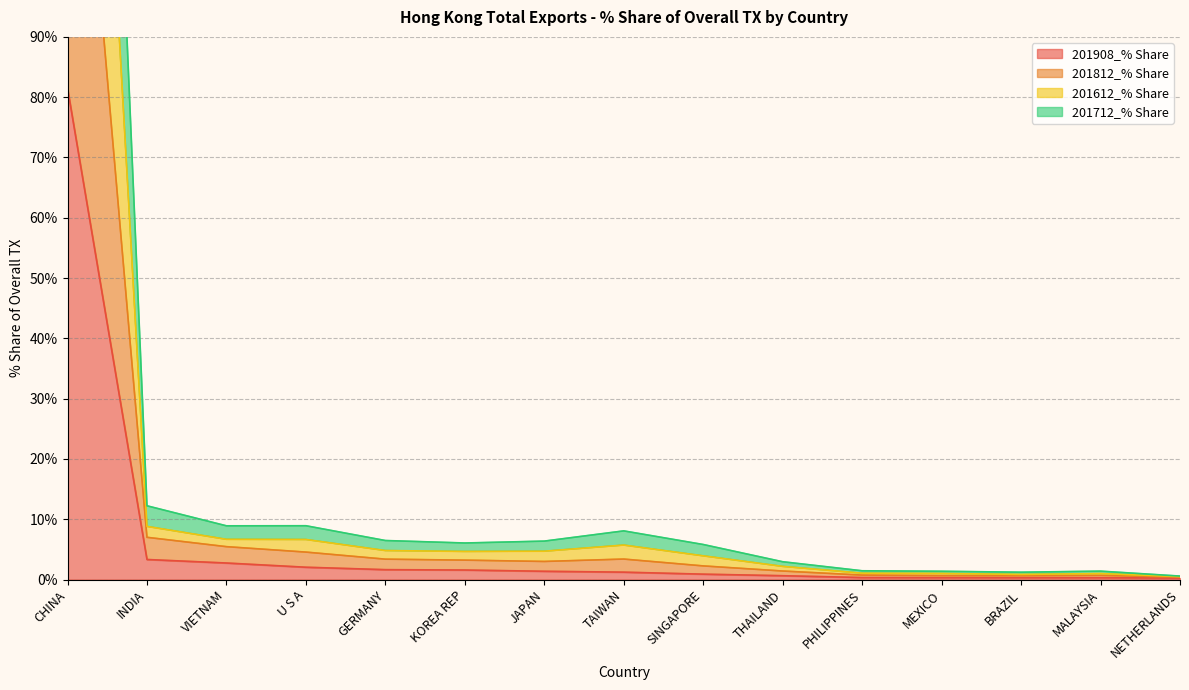

At how many categories does at least one series exceed 195?

1